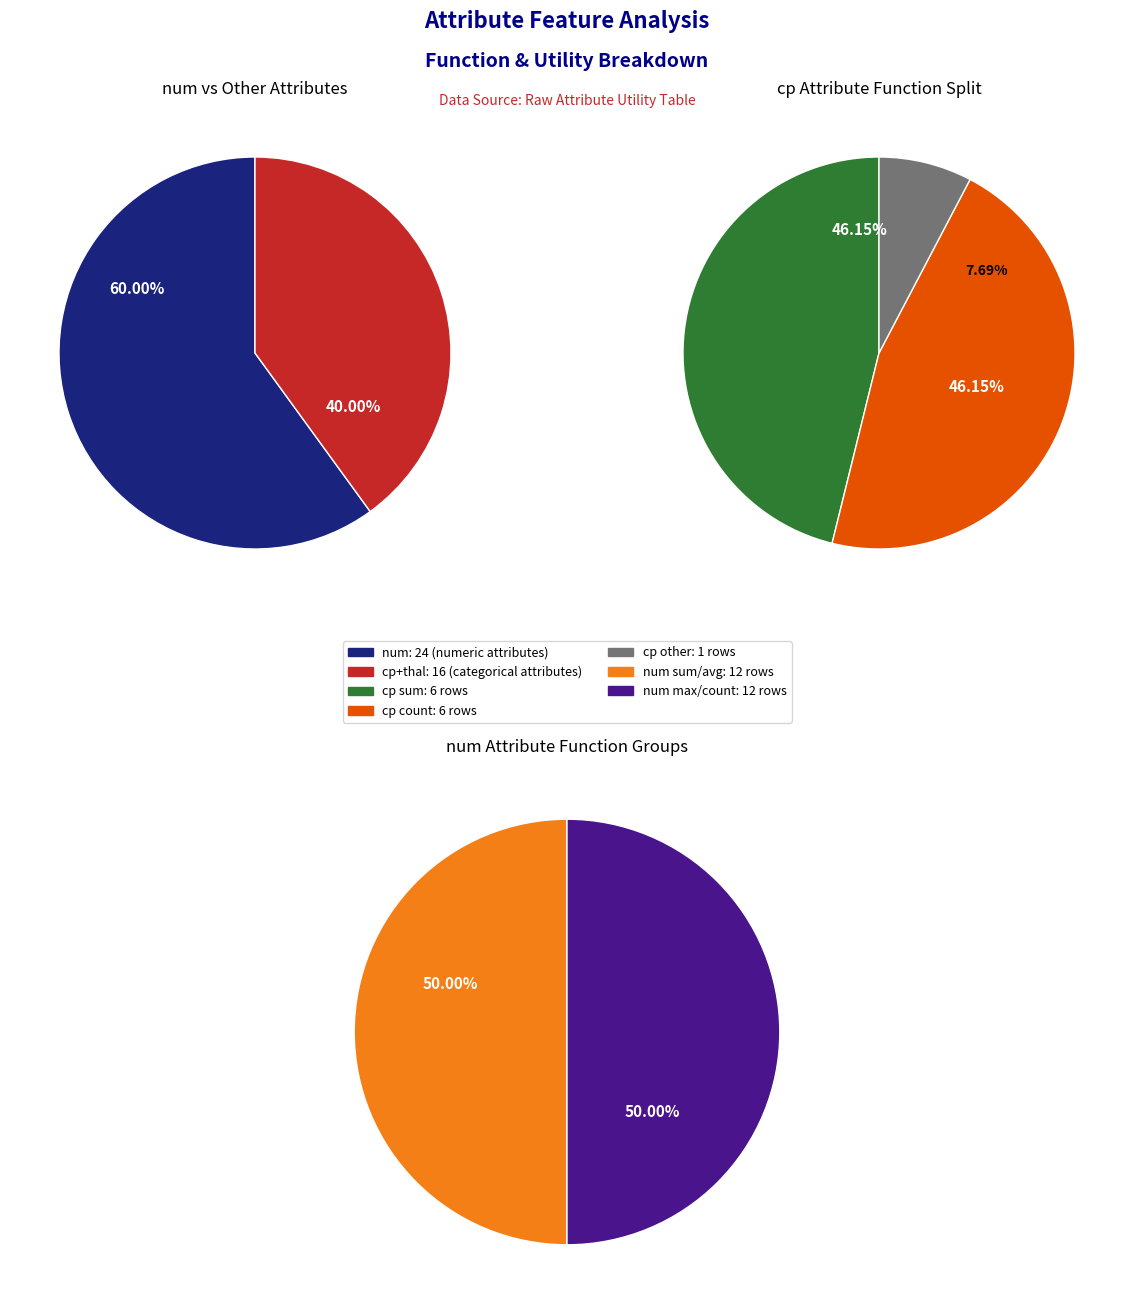

The cp slice represents 26% of the pie. True or false?

False